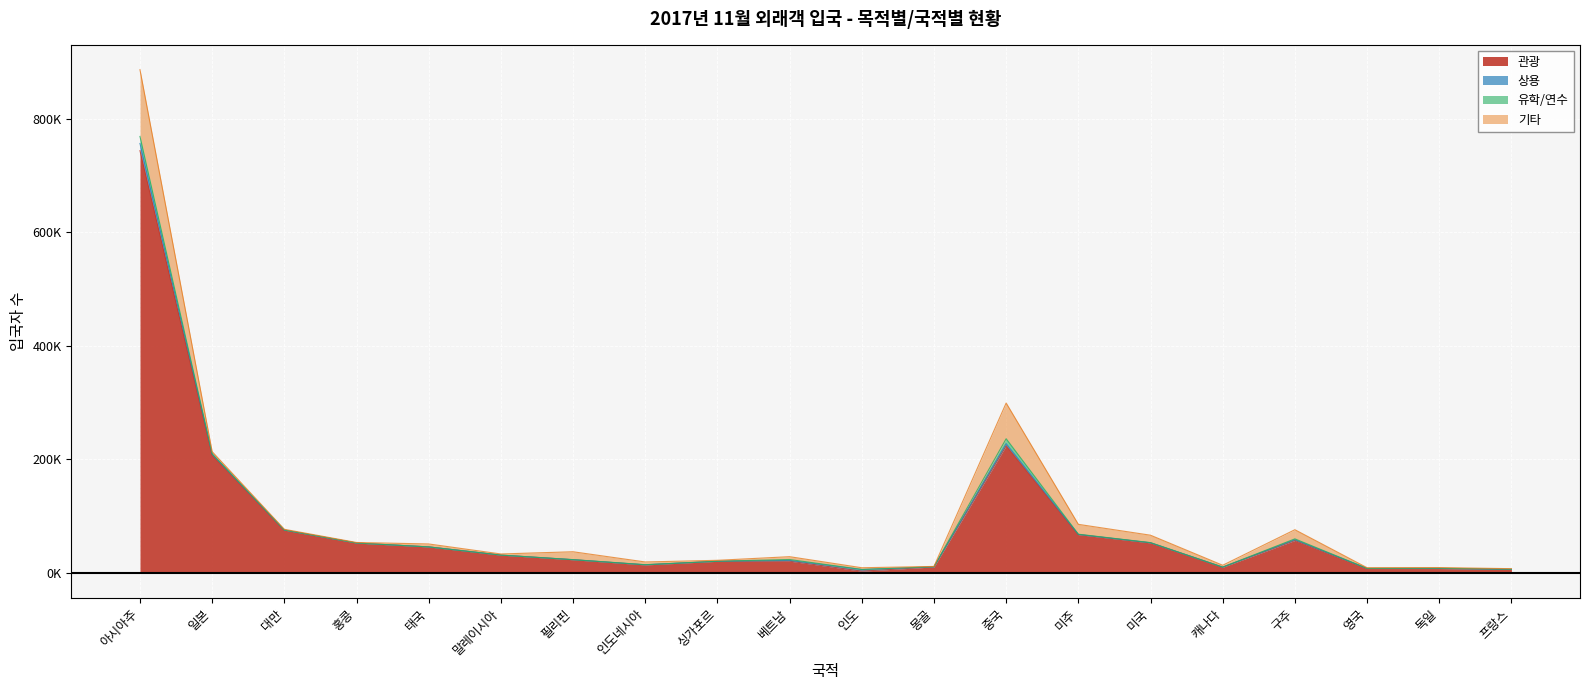

What is the difference between the 기타 values at 일본 and 말레이시아?

1905